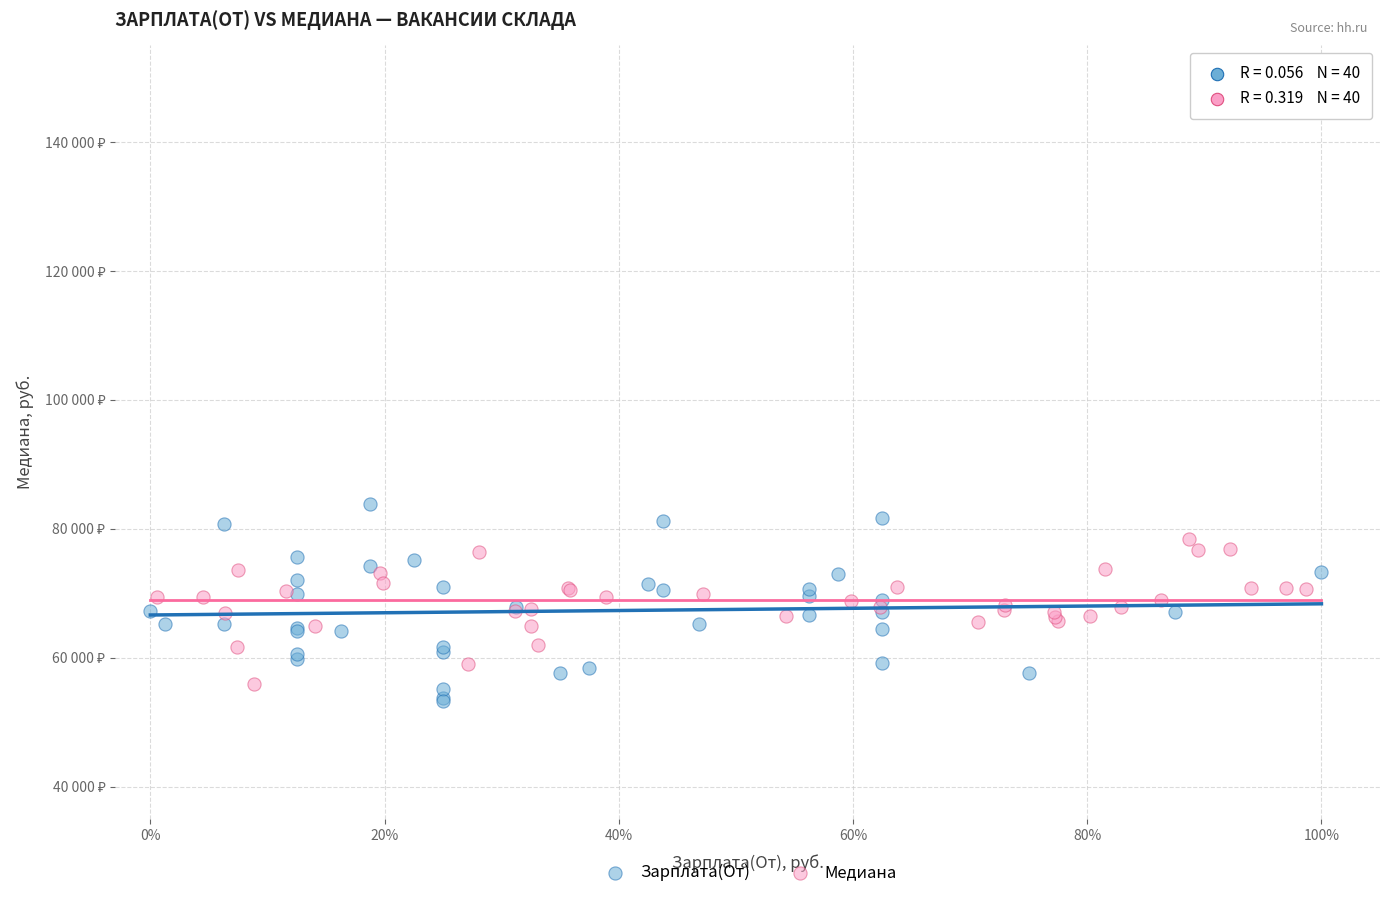

Which series reaches the minimum Y coordinate?

Зарплата(От)